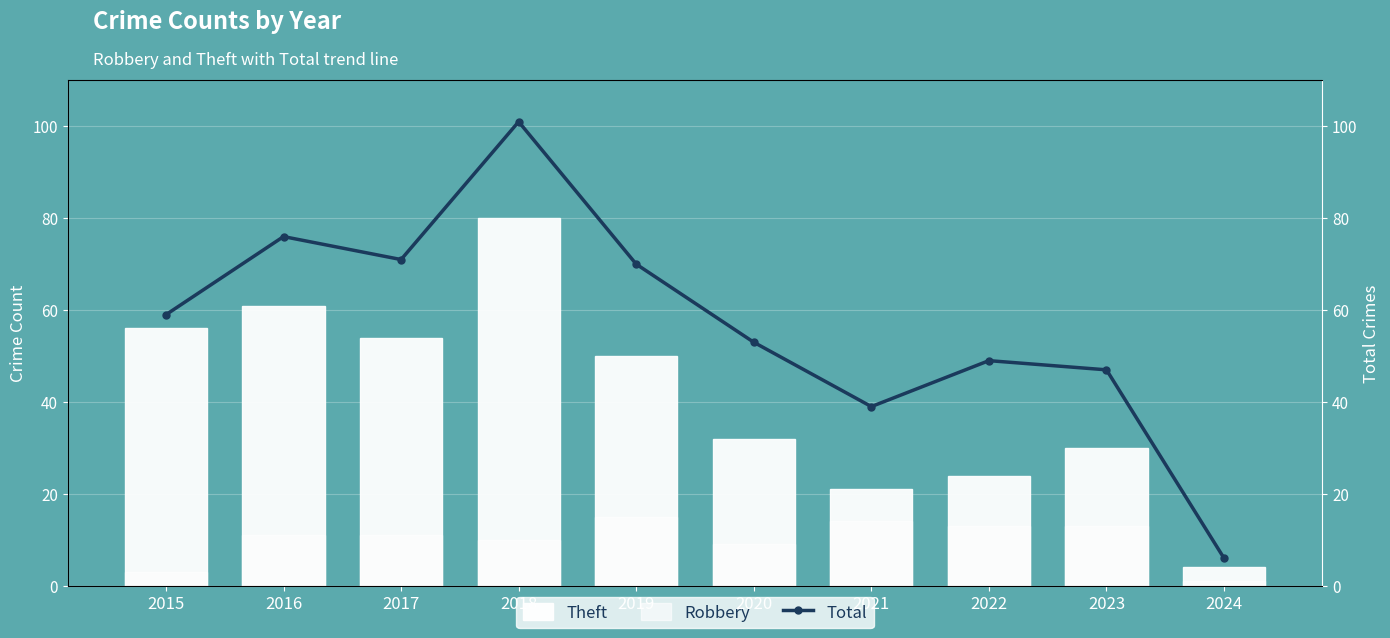

How many categories are shown in the chart?

10